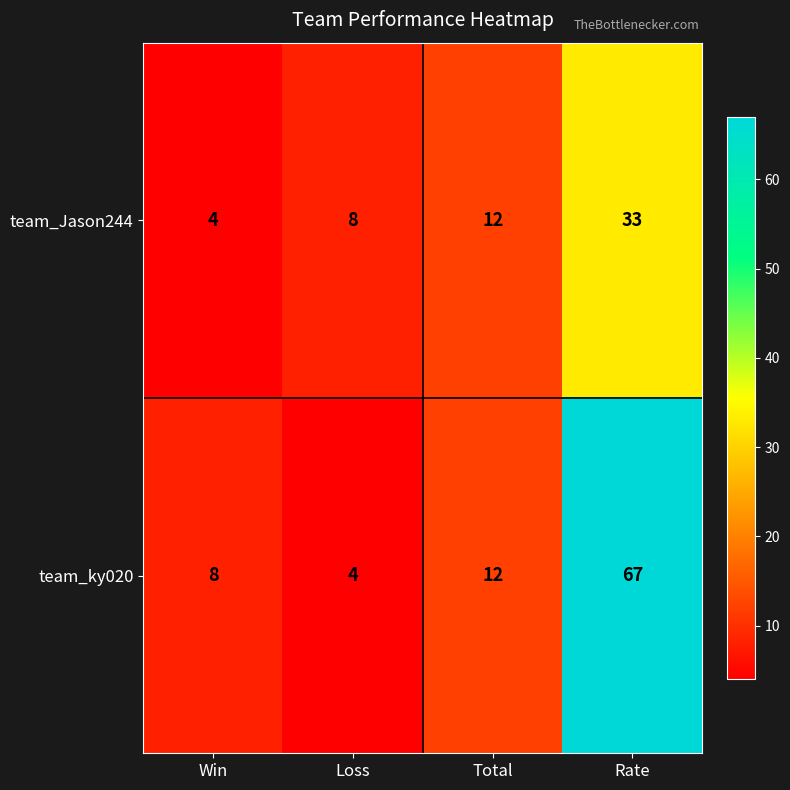

What is the lowest value of the team_ky020 series?

4